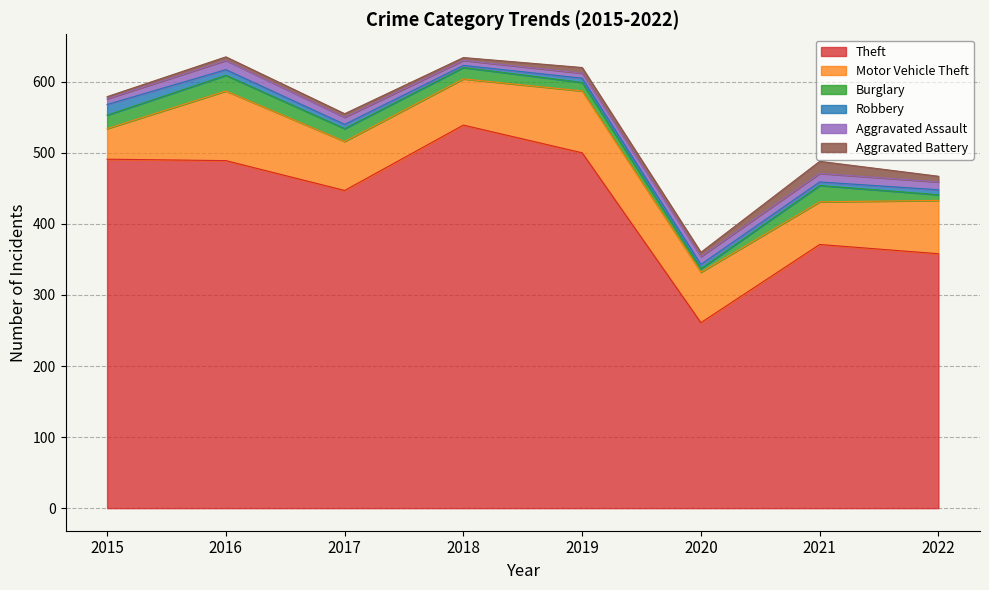

How many data points in Theft are above 489?

3